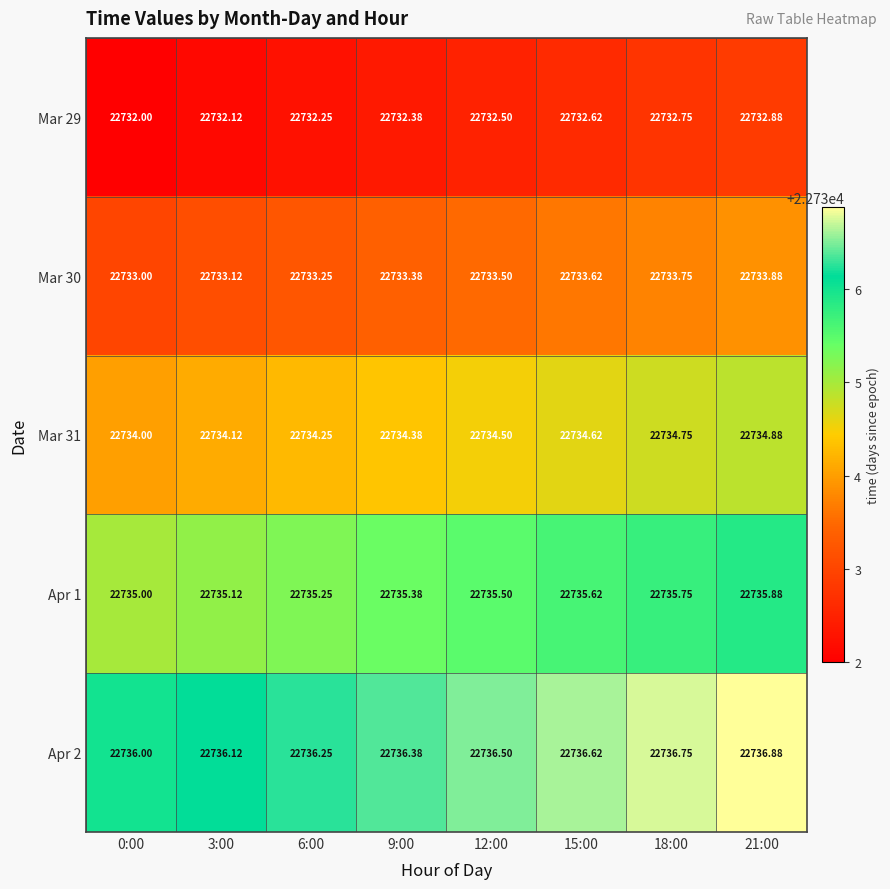

Is the value of Mar 31 at 15:00 greater than the value of Apr 1 at 6:00?

No